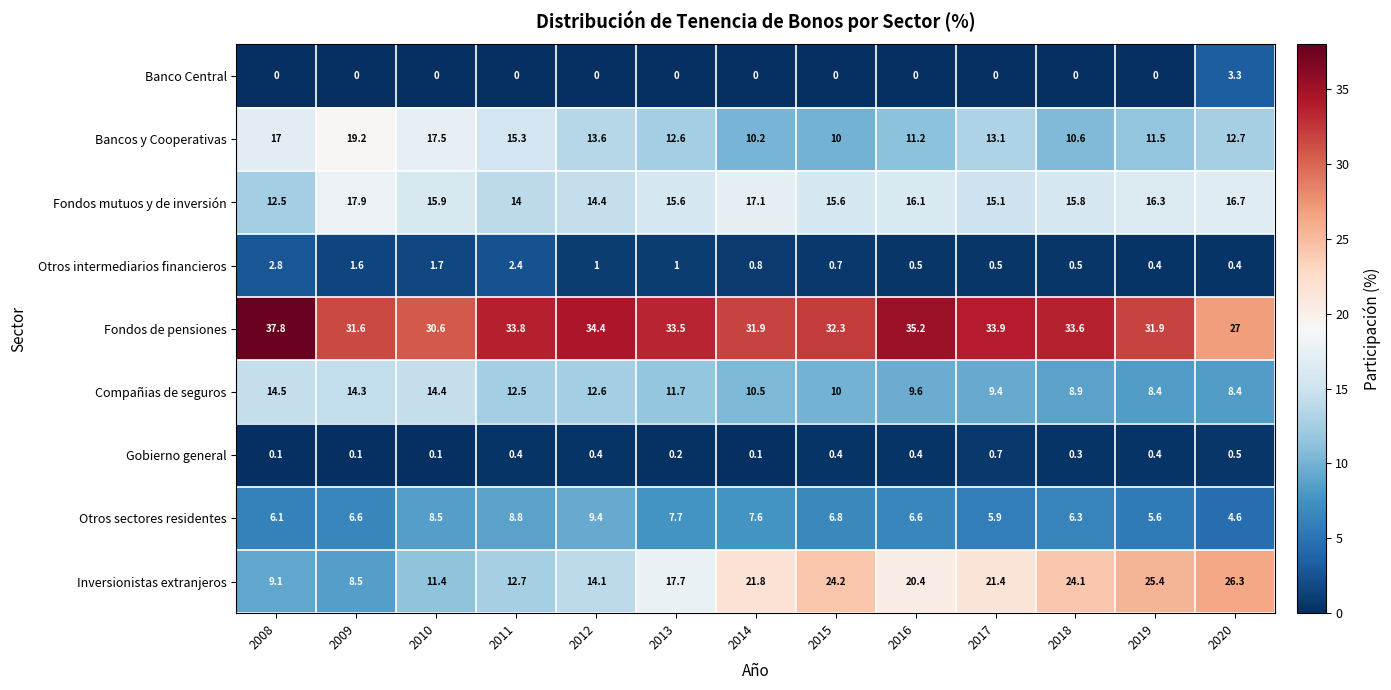

Which series changed the most between 2014 and 2016?

Fondos de pensiones